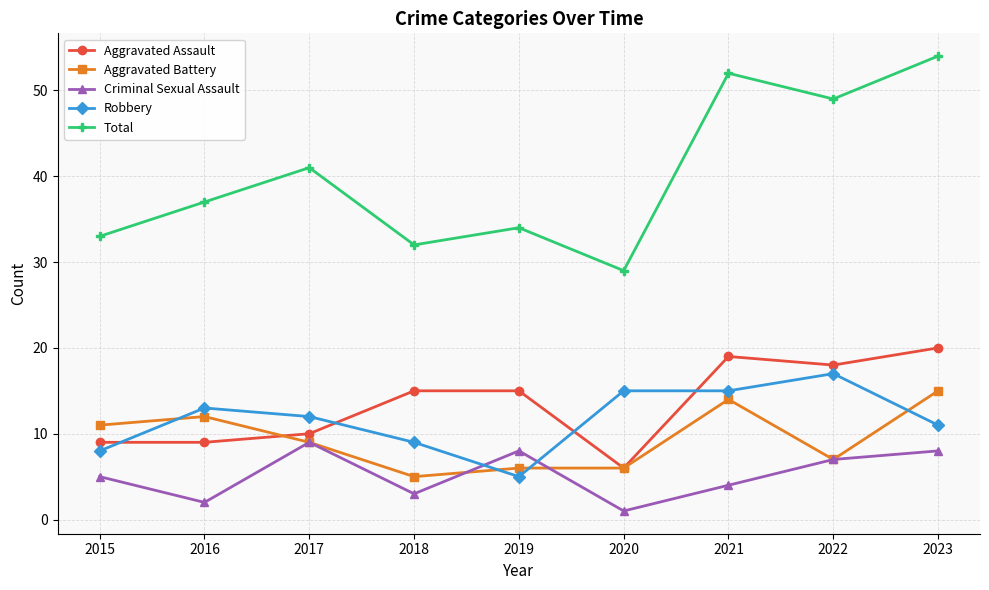

Reading left to right, transcribe all the data shown in this chart.

Aggravated Assault: 2015=9	2016=9	2017=10	2018=15	2019=15	2020=6	2021=19	2022=18	2023=20
Aggravated Battery: 2015=11	2016=12	2017=9	2018=5	2019=6	2020=6	2021=14	2022=7	2023=15
Criminal Sexual Assault: 2015=5	2016=2	2017=9	2018=3	2019=8	2020=1	2021=4	2022=7	2023=8
Robbery: 2015=8	2016=13	2017=12	2018=9	2019=5	2020=15	2021=15	2022=17	2023=11
Total: 2015=33	2016=37	2017=41	2018=32	2019=34	2020=29	2021=52	2022=49	2023=54